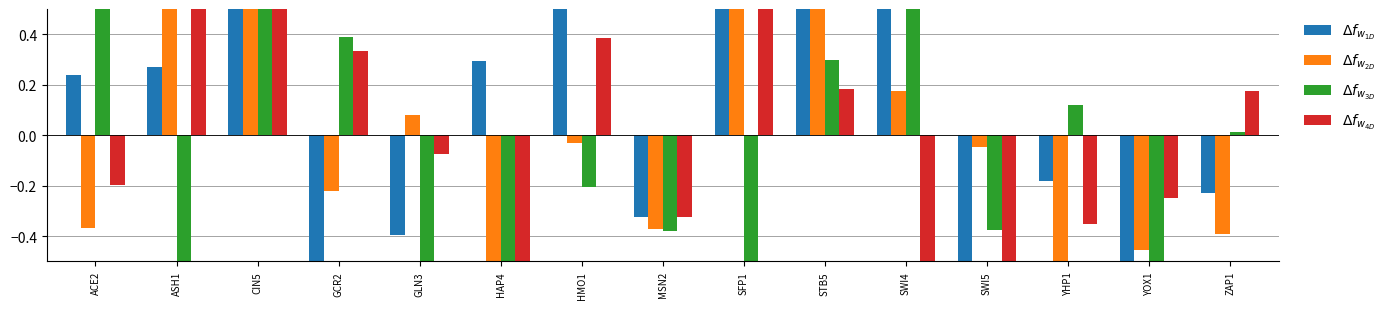

Which series has the widest spread of values?

$\Delta f_{w_{1D}}$